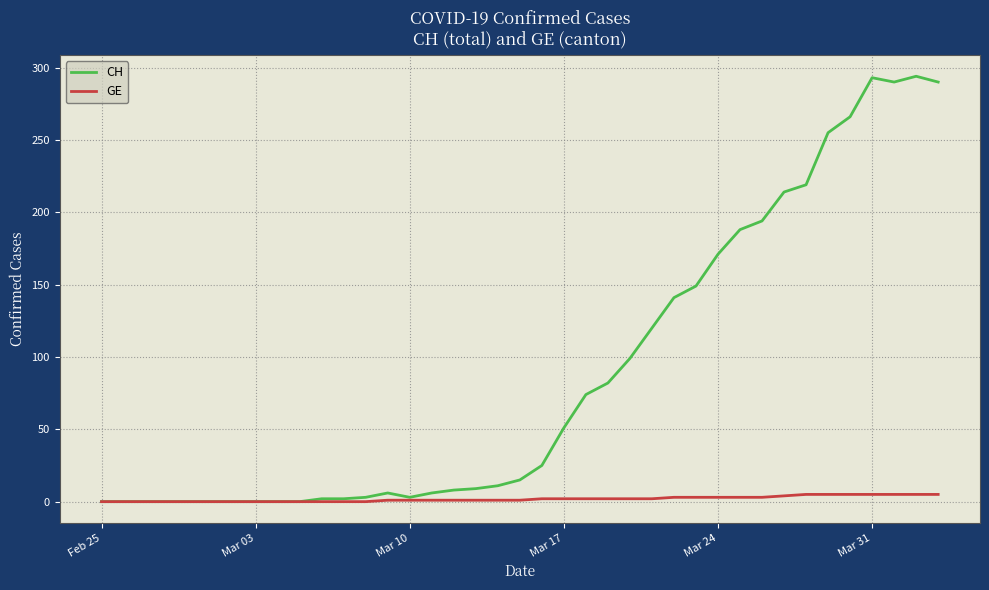

Which series has the largest total across all categories?

CH